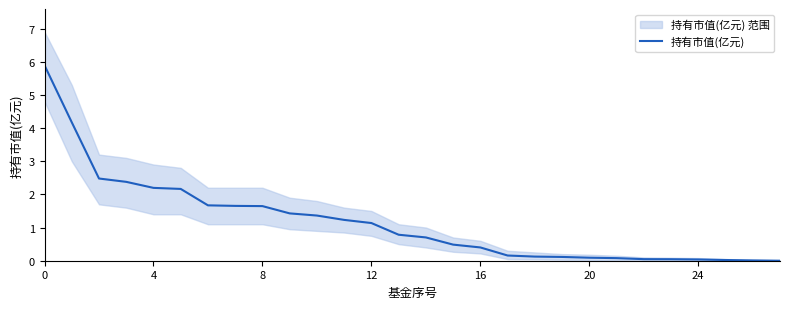

The 持有市值(亿元) series shows 2.2 at 4. True or false?

True